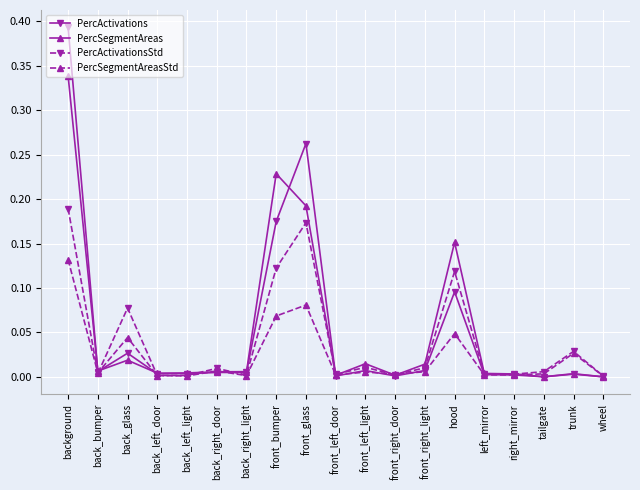

List the series in order of their peak value, highest first.

PercActivations, PercSegmentAreas, PercActivationsStd, PercSegmentAreasStd